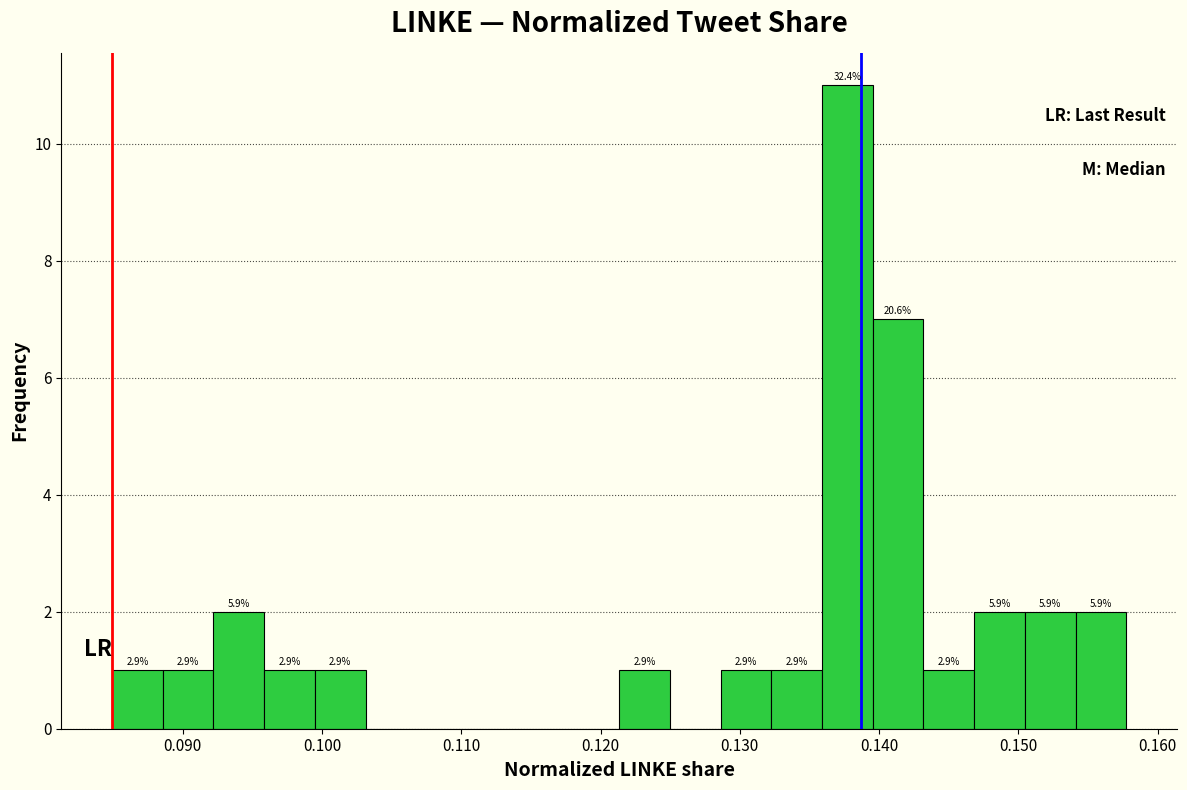

Read against the x-axis, roughly where is the centre of the tallest bar?

0.138